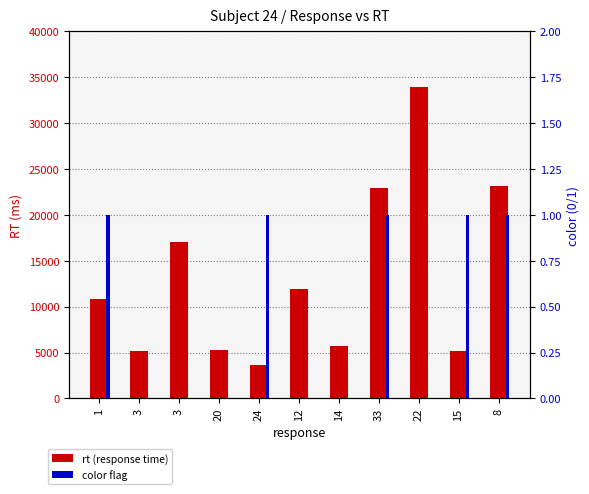

What is the sum of all rt (response time) values?

144799